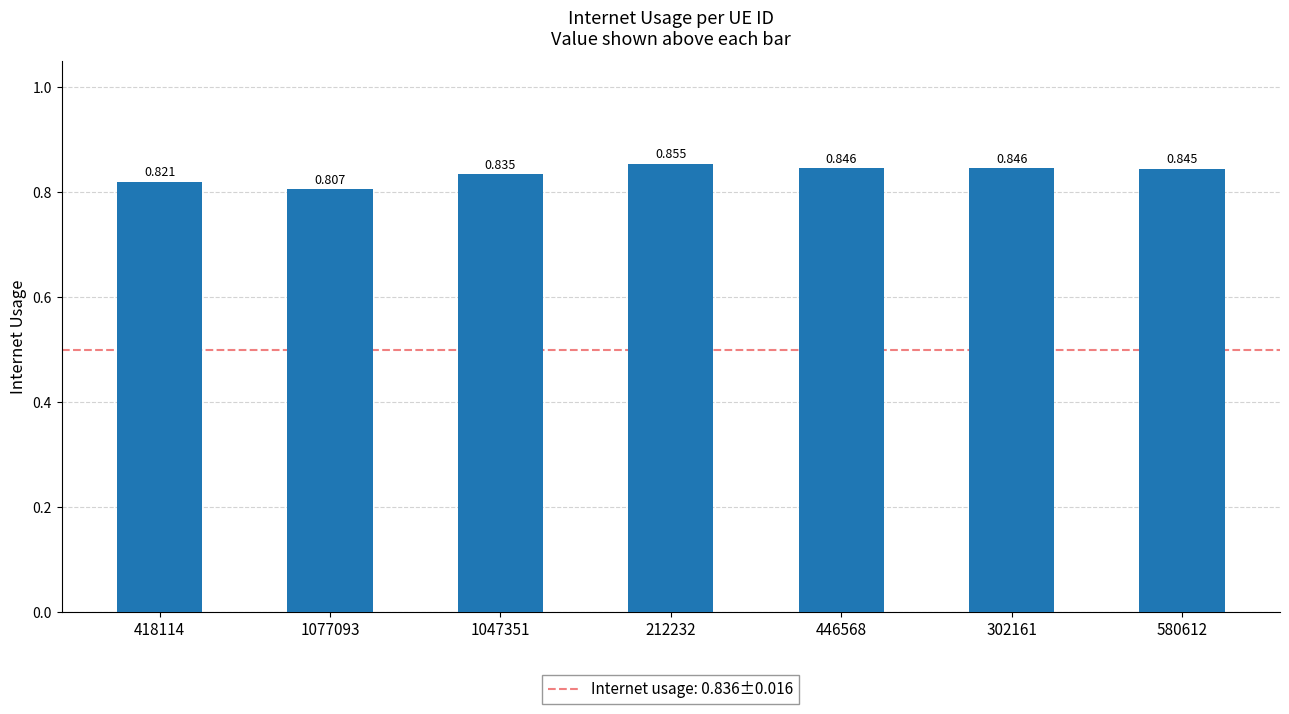

Count the number of data series in this chart.

1